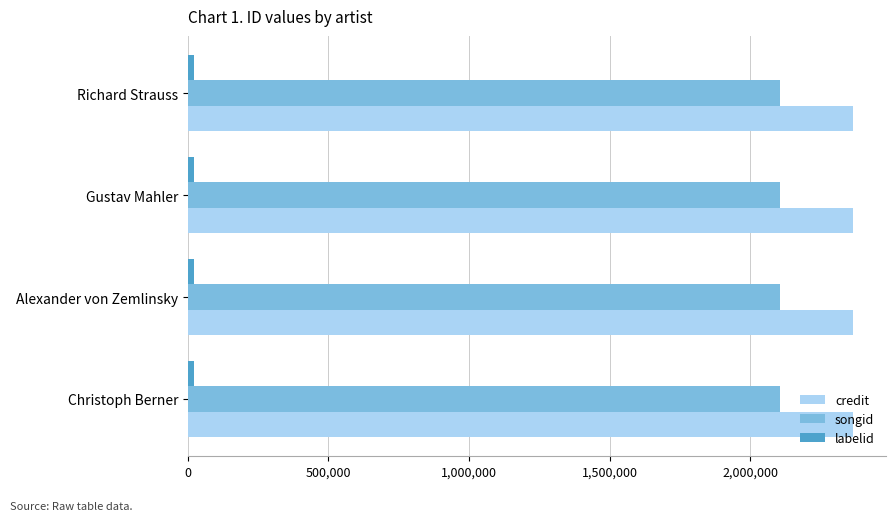

Is it true that songid equals 2106449 at Gustav Mahler?

True